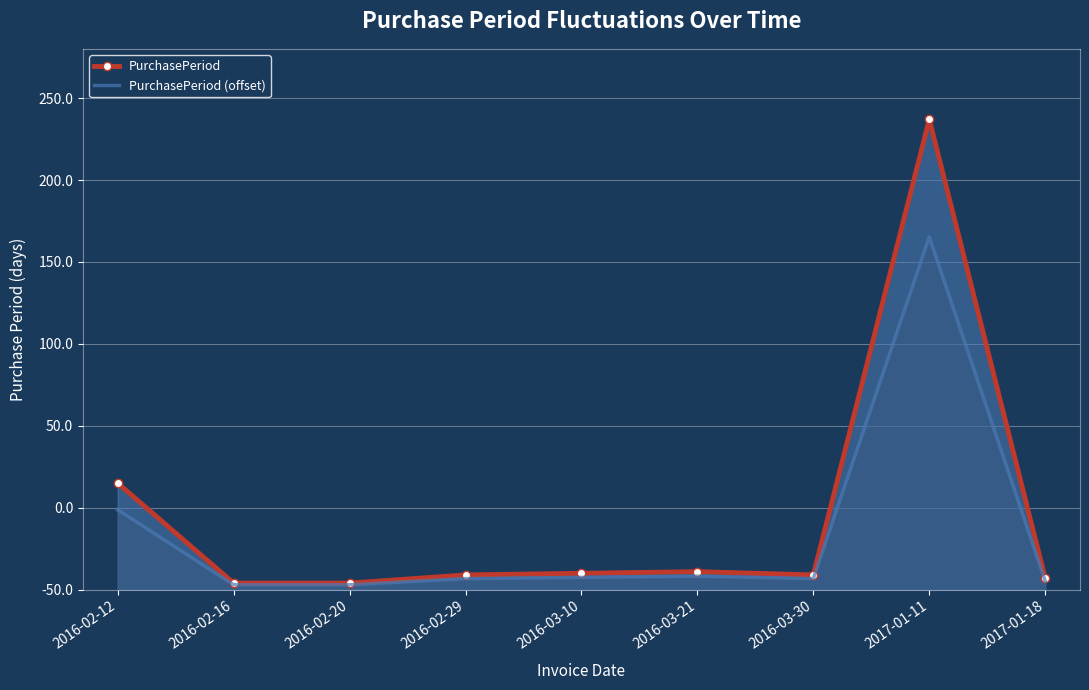

How many data points in PurchasePeriod (offset) are above 6?

6